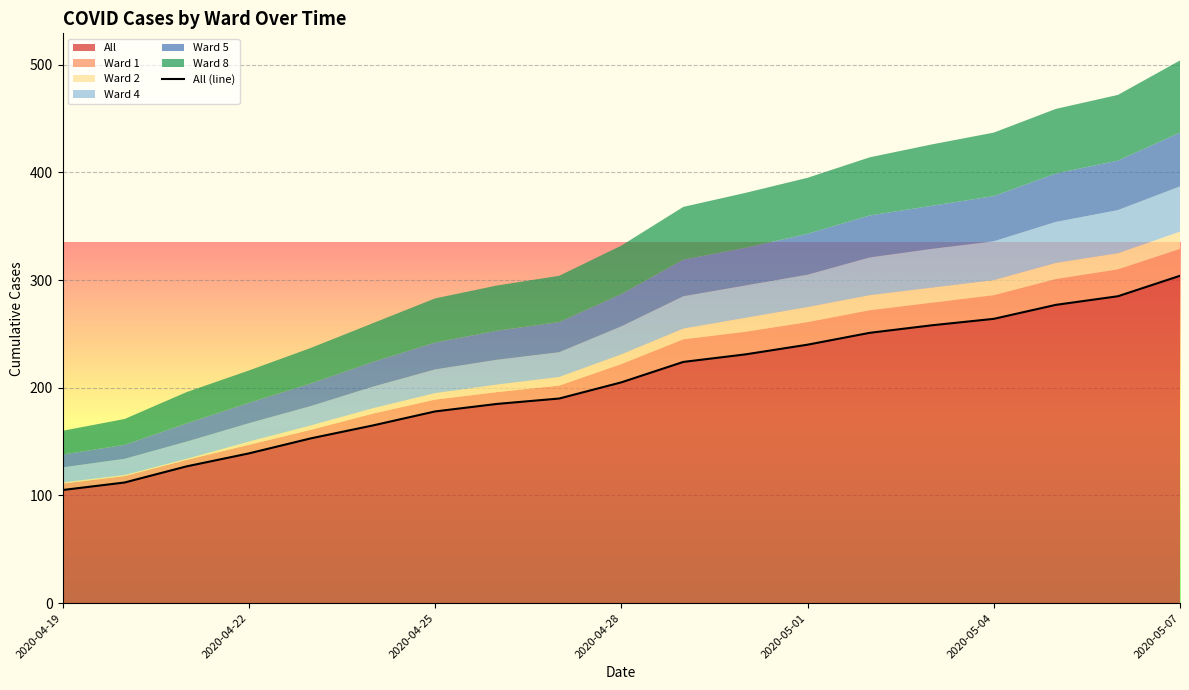

Reading right to left, transcribe all the data shown in this chart.

304	285	277	264	258	251	240	231	224	205	190	185	178	165	153	139	127	112	105